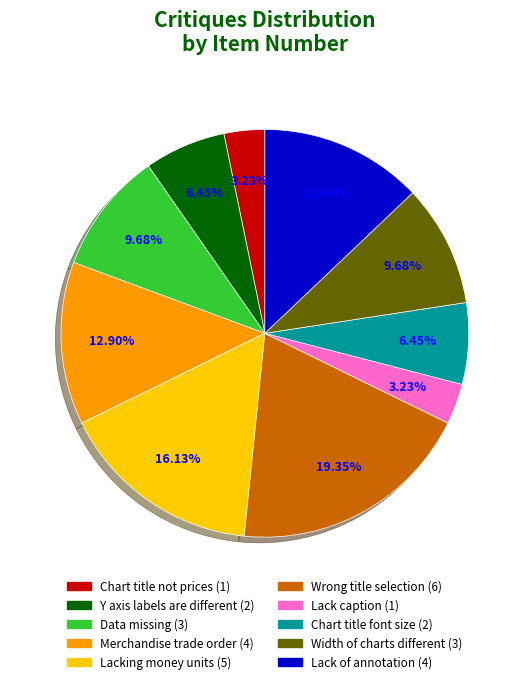

What percentage is NOT represented by Lack caption?

96.8%